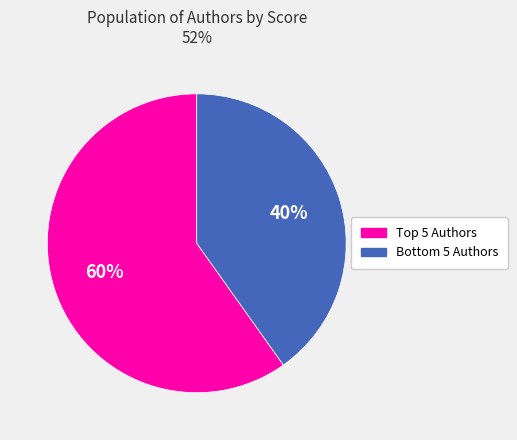

Rank the categories by value from lowest to highest.

Bottom 5 Authors, Top 5 Authors